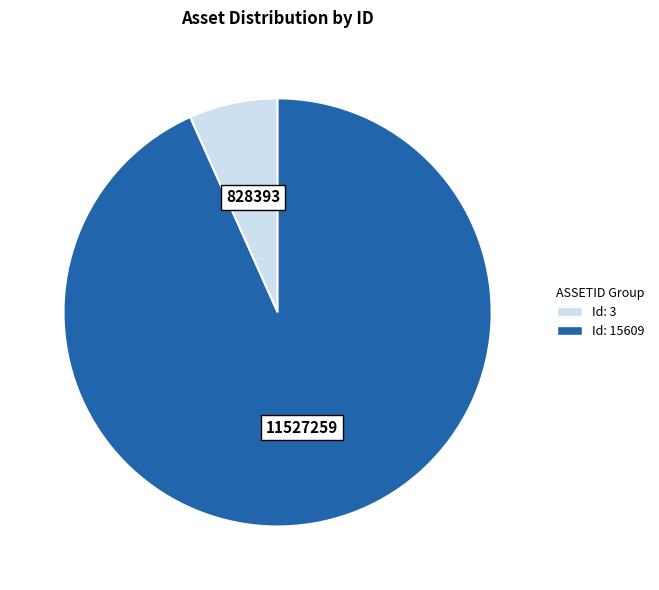

Between Id: 15609 and Id: 3, which is larger?

Id: 15609